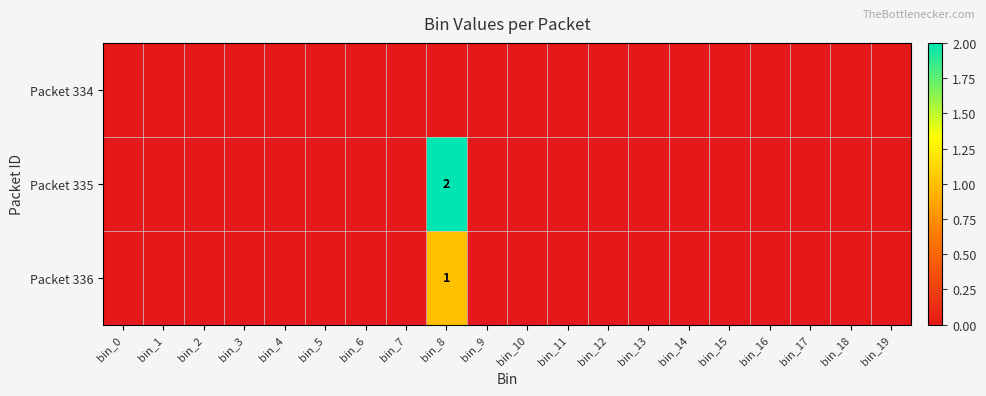

Rank the series at bin_16 from highest to lowest value.

Packet 334, Packet 335, Packet 336